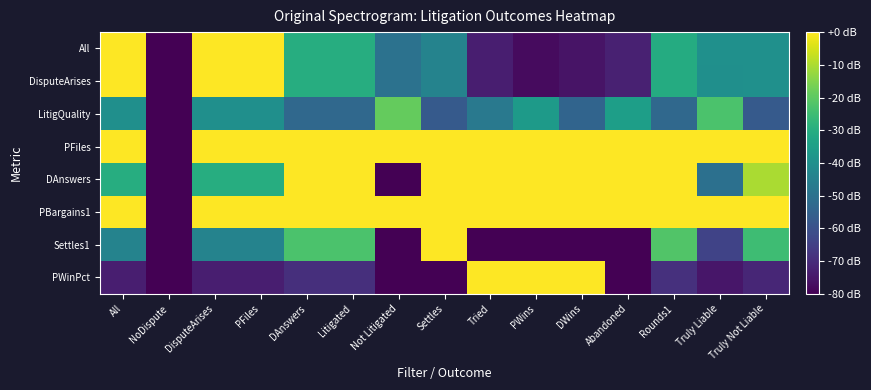

At how many categories does at least one series exceed 0?

14